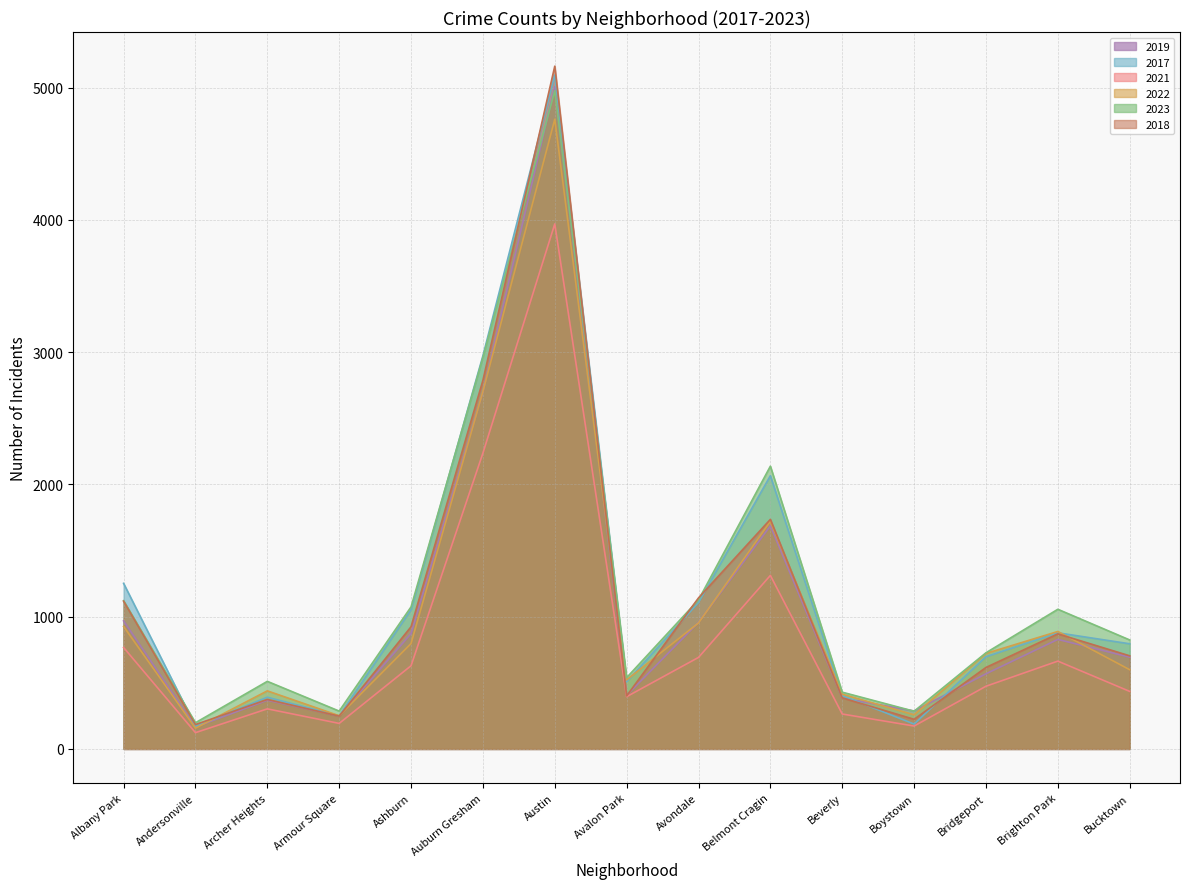

At which label is 2021 closest to 2046?

Auburn Gresham